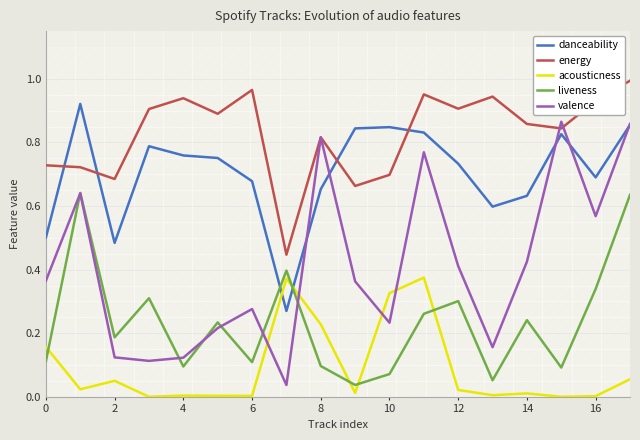

Which series ends up on top after the final intersection of acousticness and danceability?

danceability